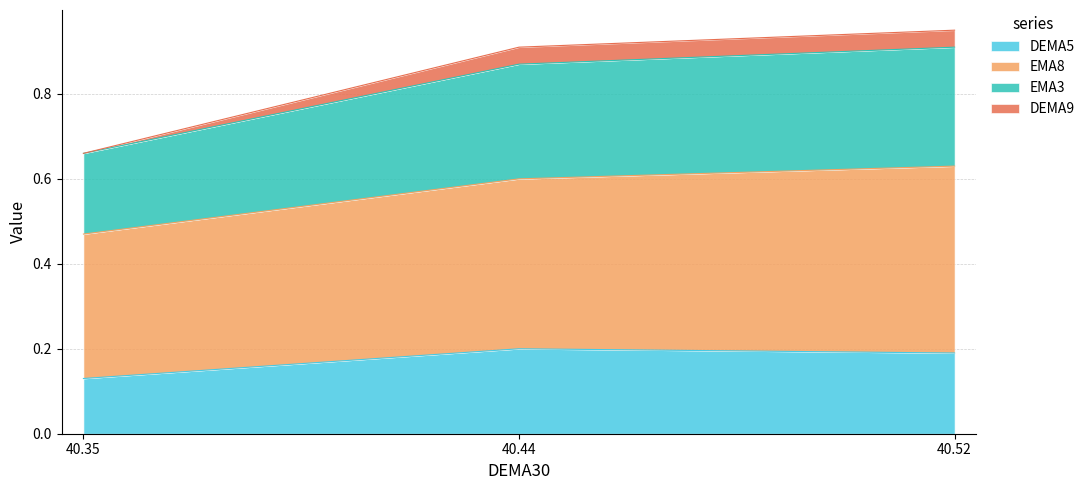

Is it true that EMA3 equals 0.9 at 40.52?

True